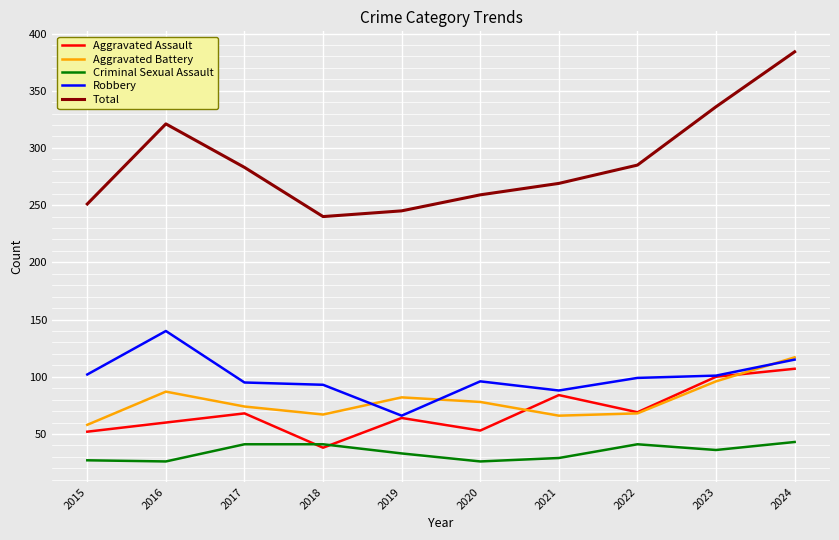

True or false: Criminal Sexual Assault has a value of 43 at 2024.

True